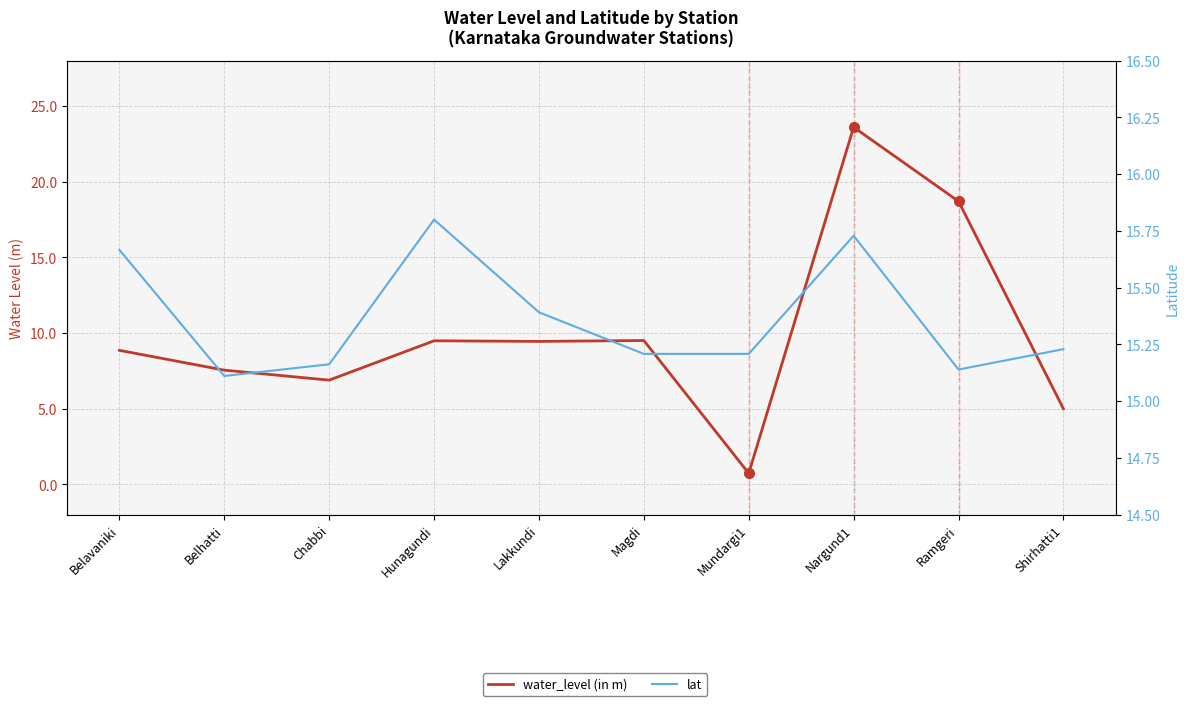

Is it true that water_level (in m) equals 6.9 at Chabbi?

True